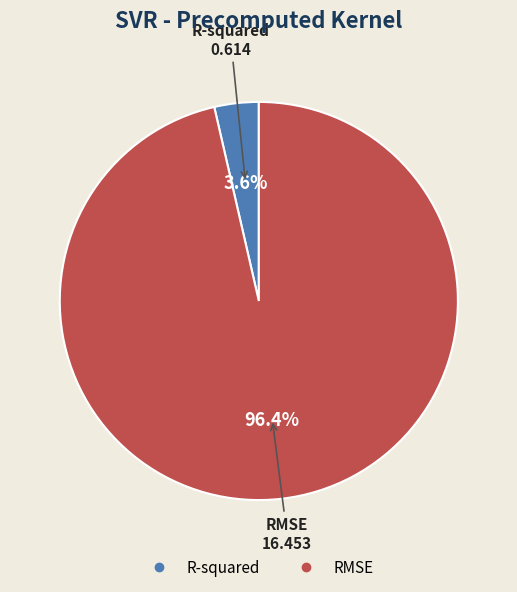

To the nearest percent, what is the difference between the largest and smallest slice percentages?

93%